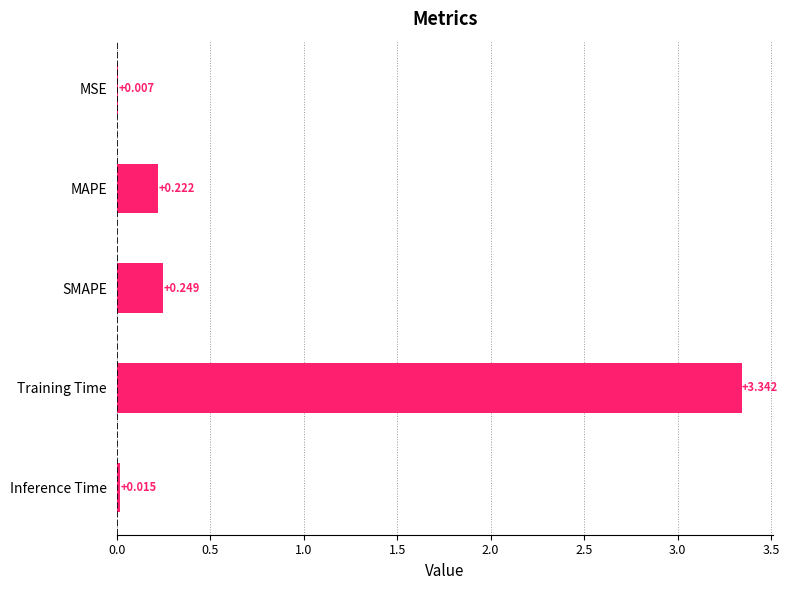

Which has a higher value, SMAPE or MSE?

SMAPE